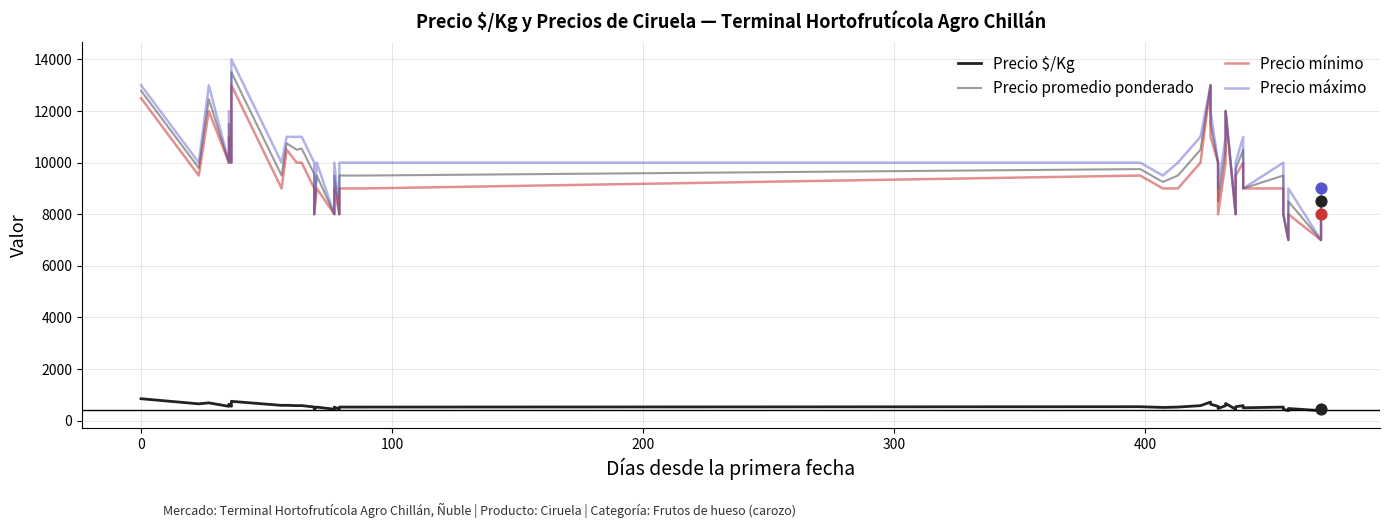

At how many categories does at least one series exceed 4022?

40